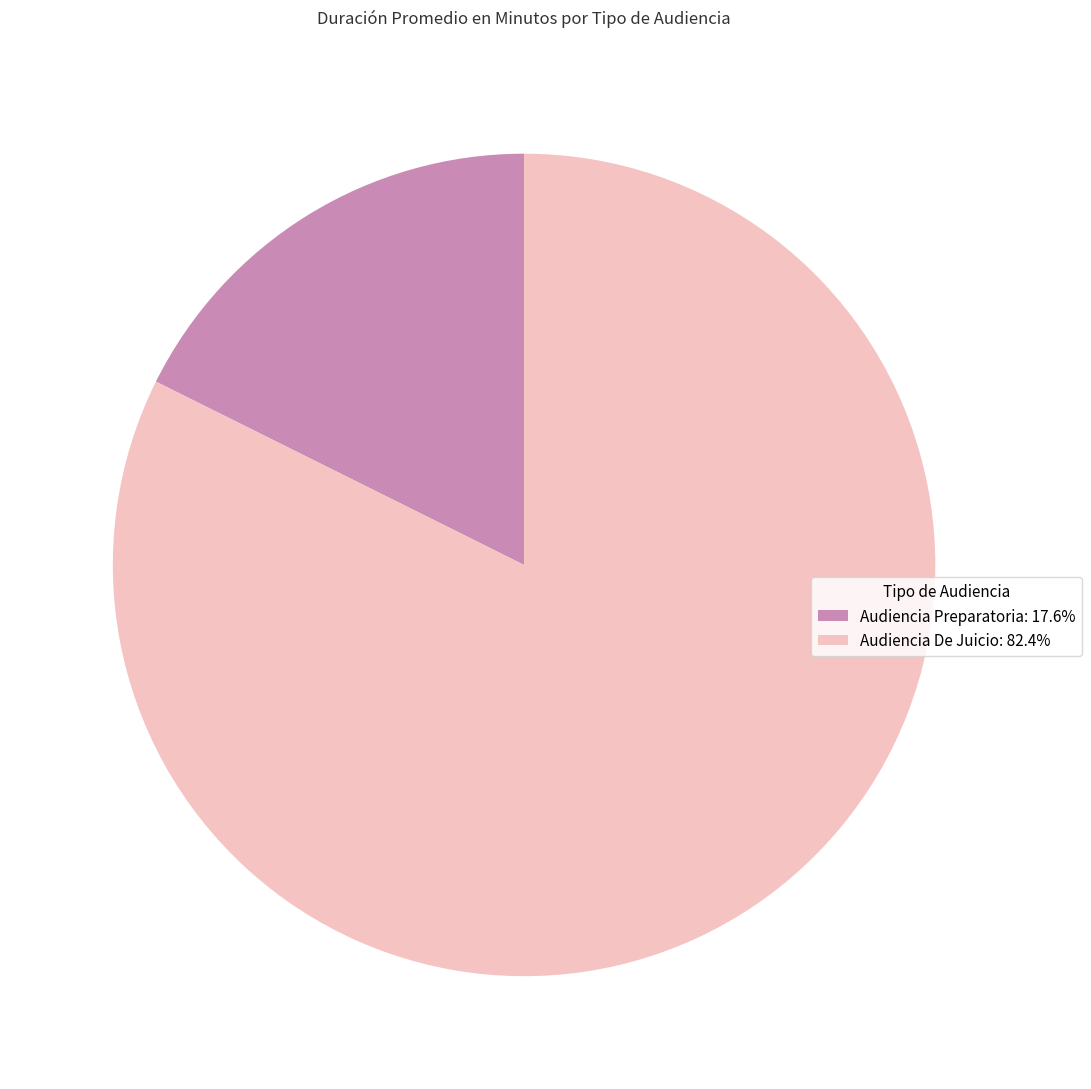

Which slice is the smallest?

Audiencia Preparatoria